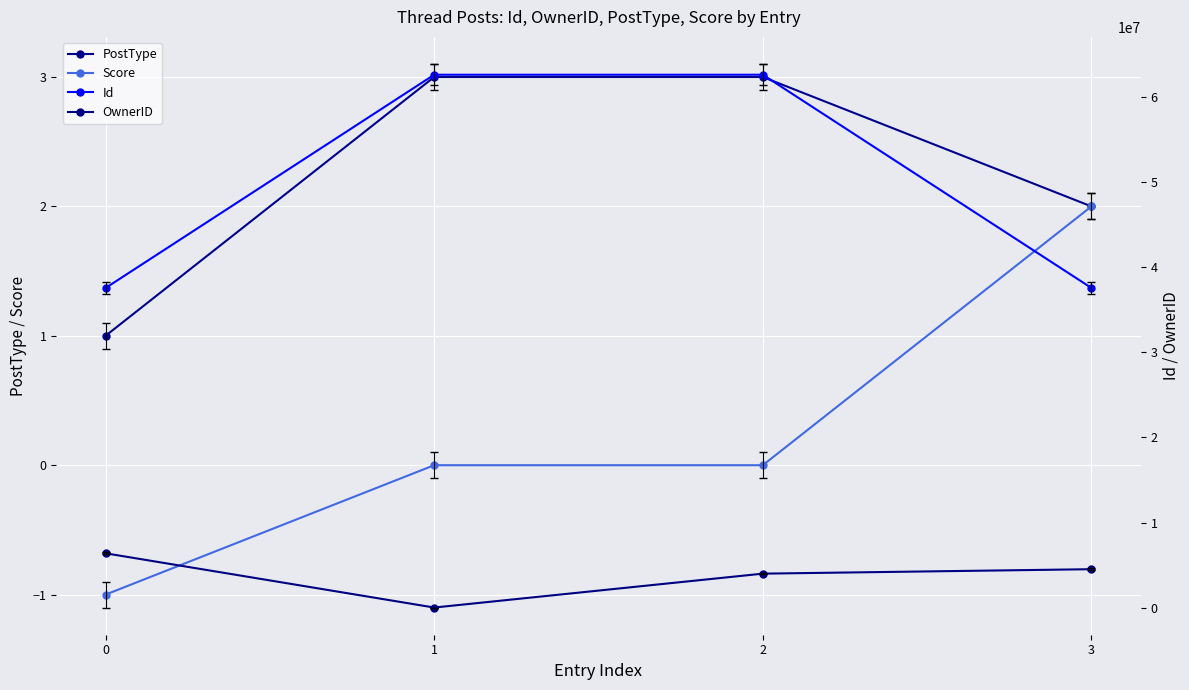

What is the average value of the Id series?

50064024